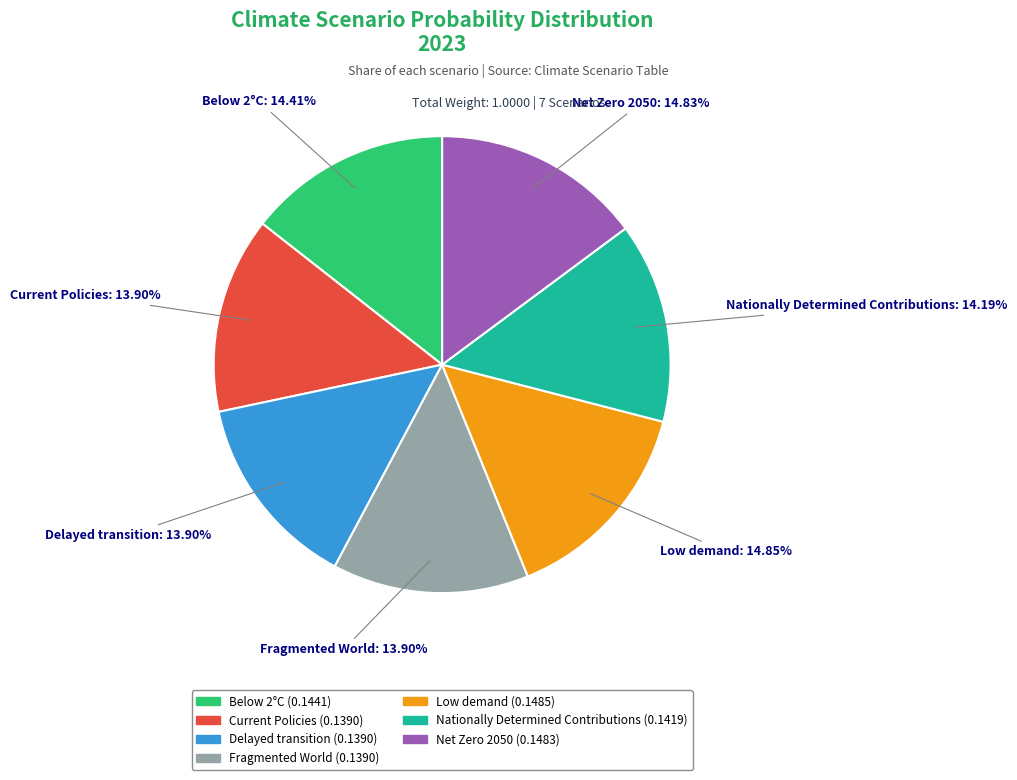

Is there a majority slice in this chart?

No